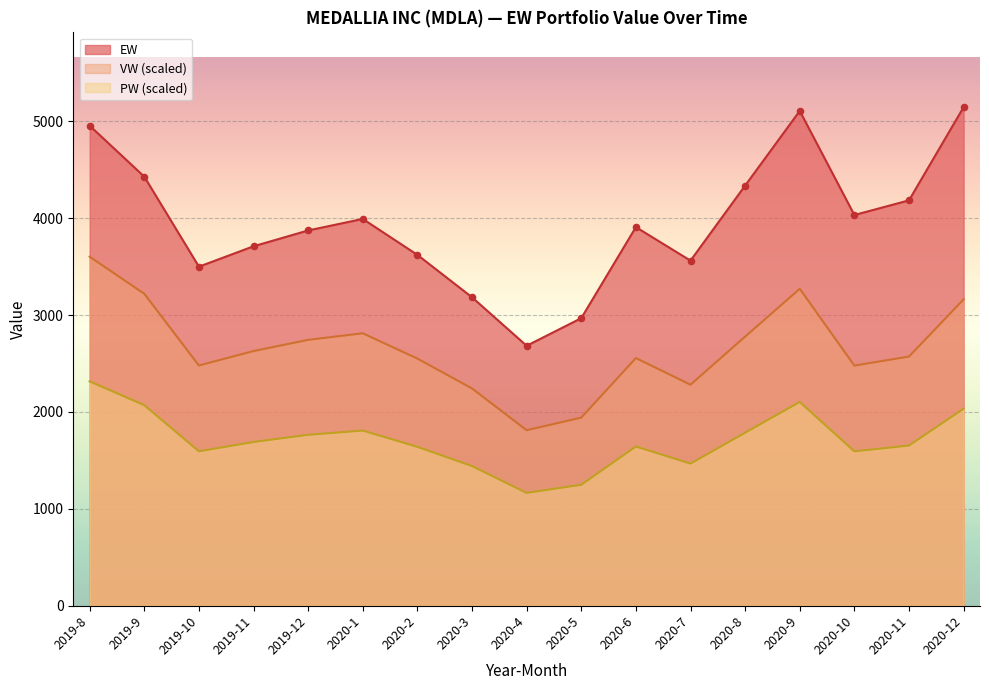

What is the total value across all series at 2020-7?

7310.7